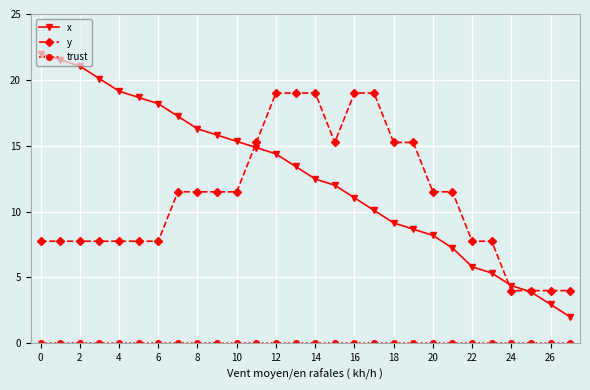

How many intersections are there between x and y?

3